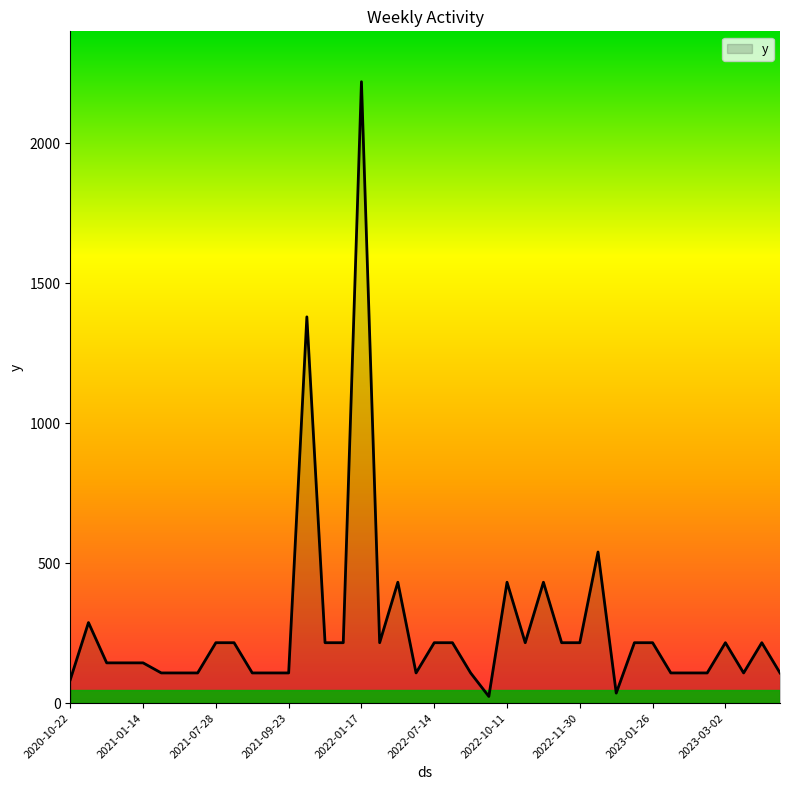

What is the maximum value shown in the chart?

2220